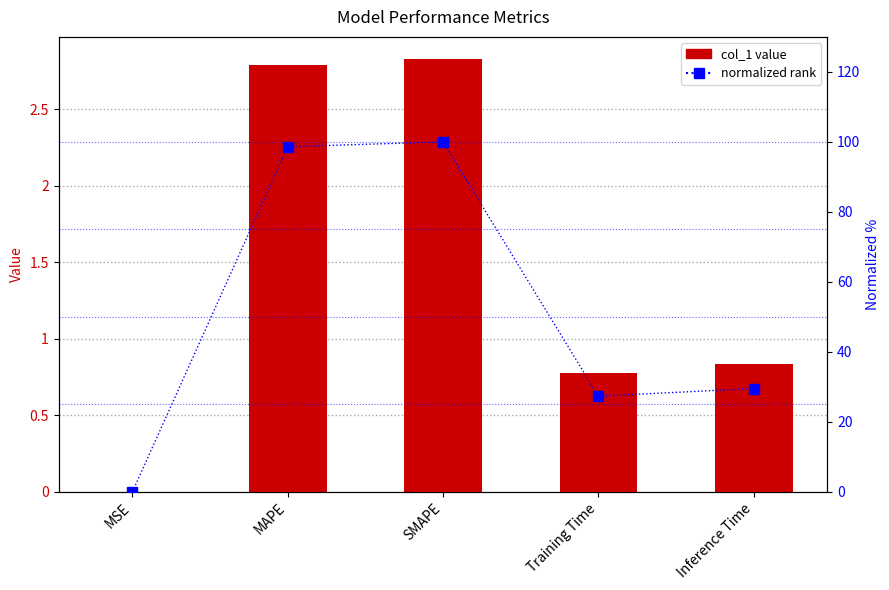

What are all the series names shown in the legend?

col_1, normalized rank